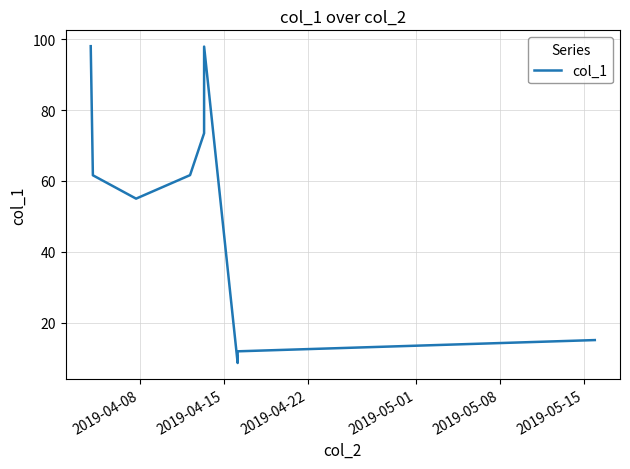

How many lines are shown in the chart?

1